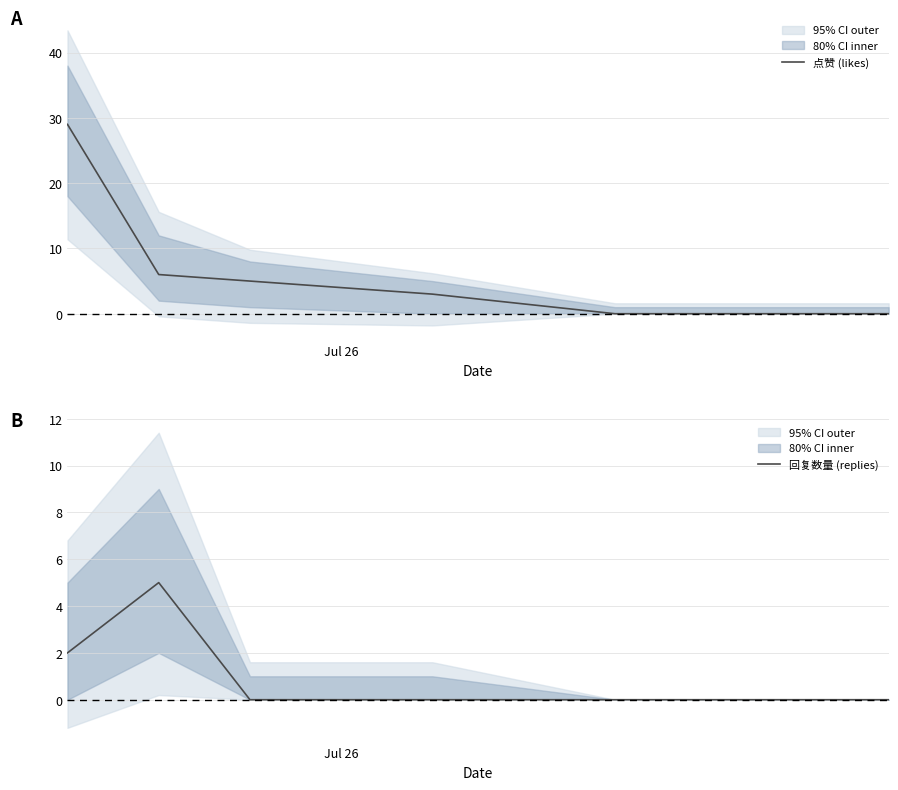

True or false: 回复数量 (replies) has more than 2 interior local peaks.

False